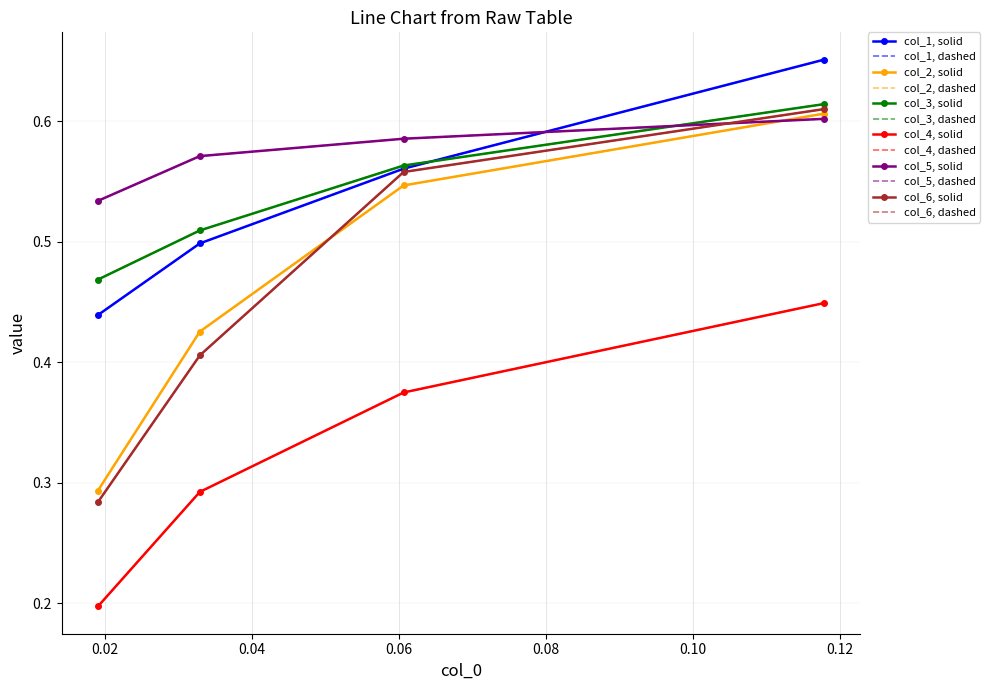

How many lines are shown in the chart?

6